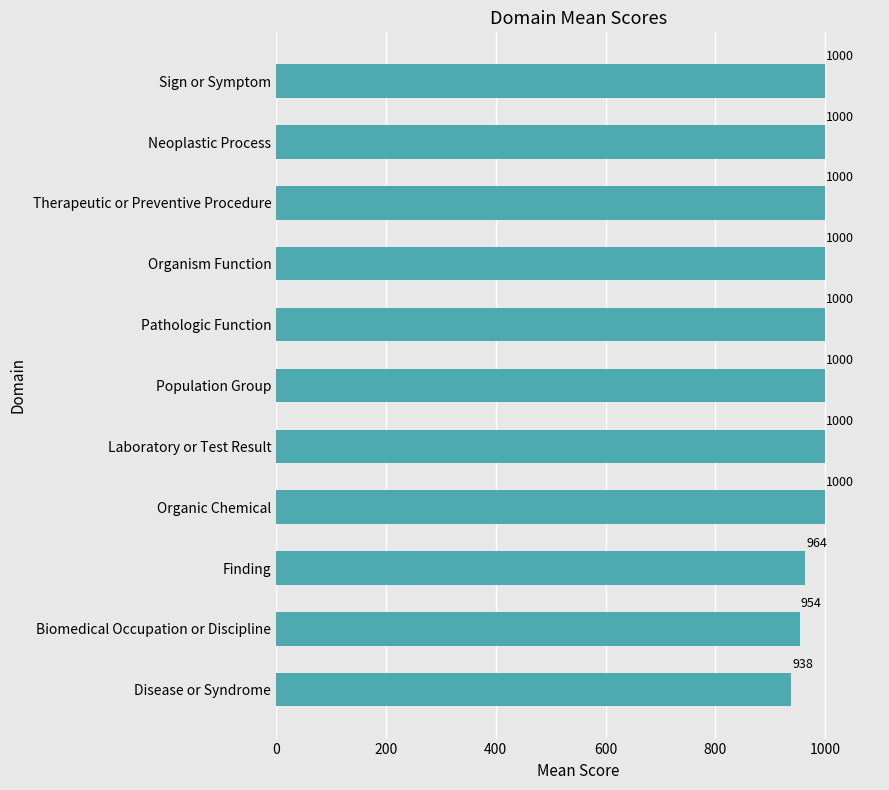

Between Laboratory or Test Result and Biomedical Occupation or Discipline, which is larger?

Laboratory or Test Result